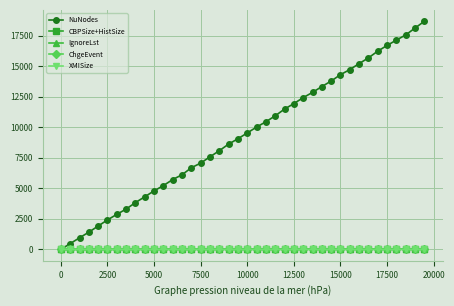

What are all the series names shown in the legend?

NuNodes, CBPSize+HistSize, IgnoreLst, ChgeEvent, XMISize